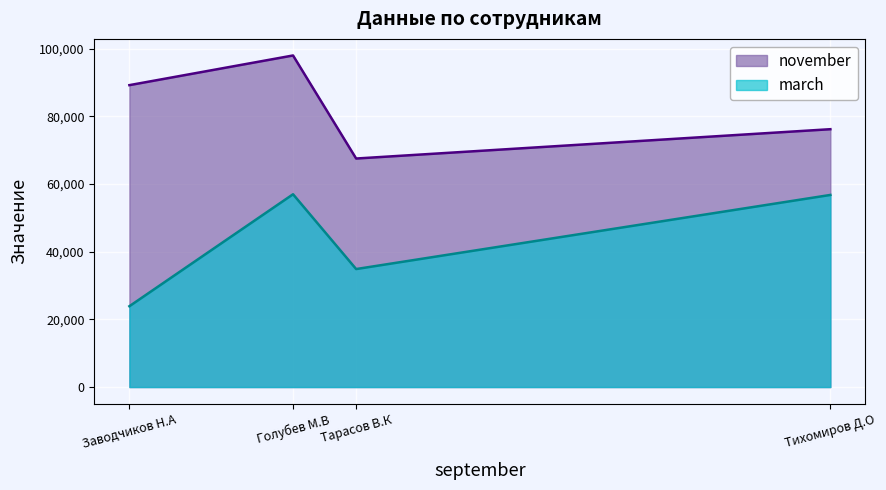

What position from the right is Тихомиров Д.О?

1